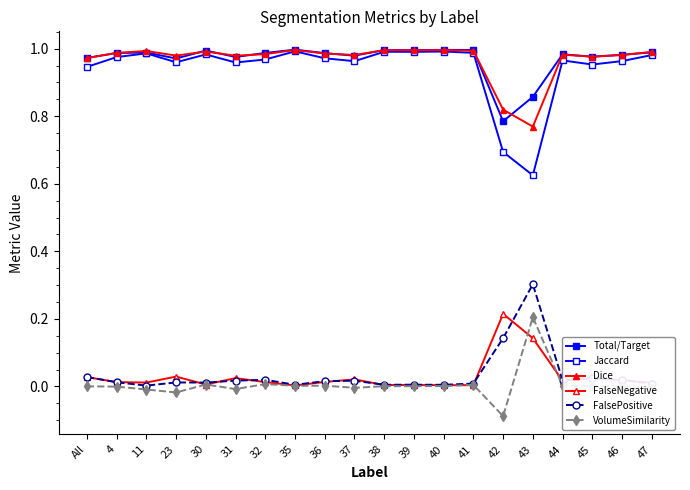

List the series in order of their peak value, lowest first.

VolumeSimilarity, FalseNegative, FalsePositive, Jaccard, Dice, Total/Target